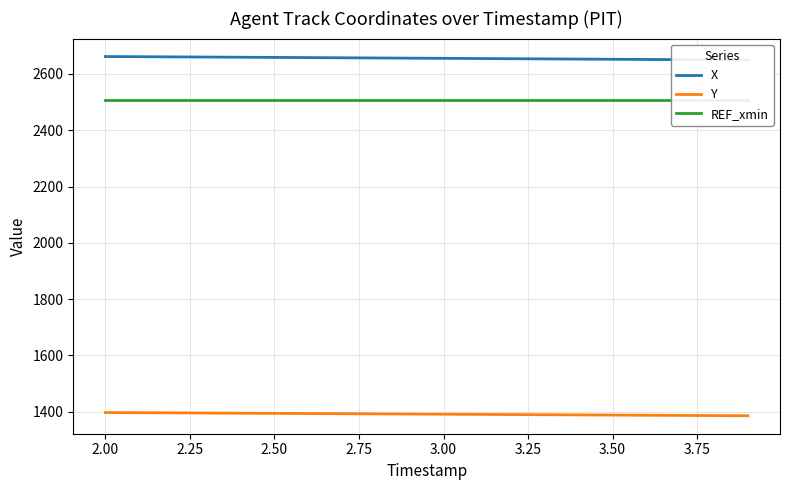

True or false: Y and REF_xmin intersect in this chart.

False